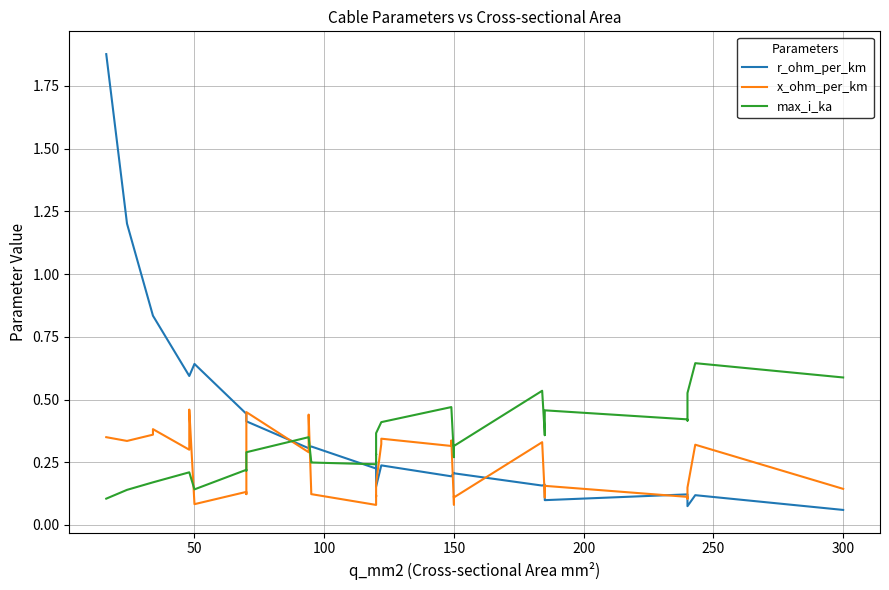

What are all the series names shown in the legend?

r_ohm_per_km, x_ohm_per_km, max_i_ka